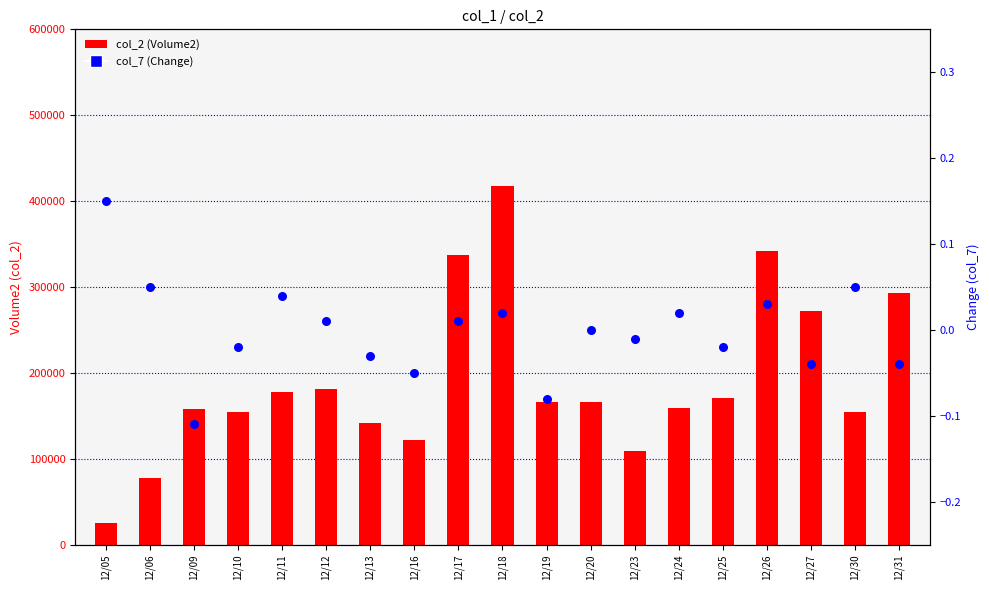

At how many categories does at least one series exceed 341144?

2